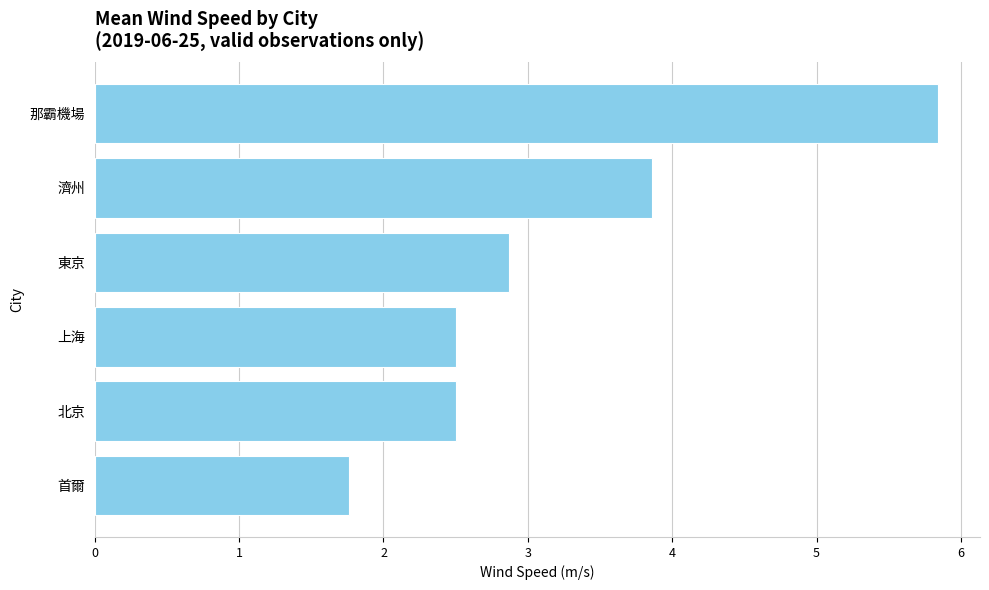

What is the change in value from 首爾 to 東京?

+1.1